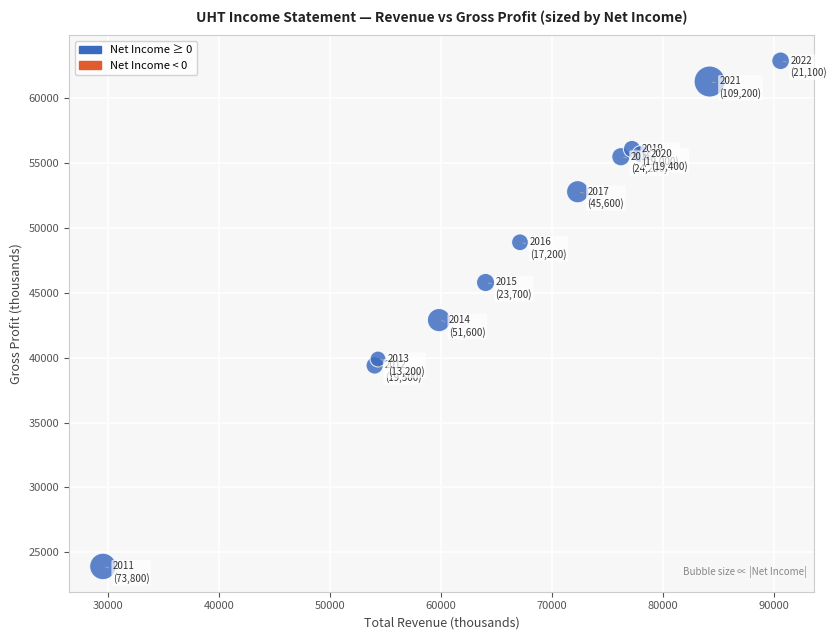

What Y value in the scatter plot is closest to 43400?

42900